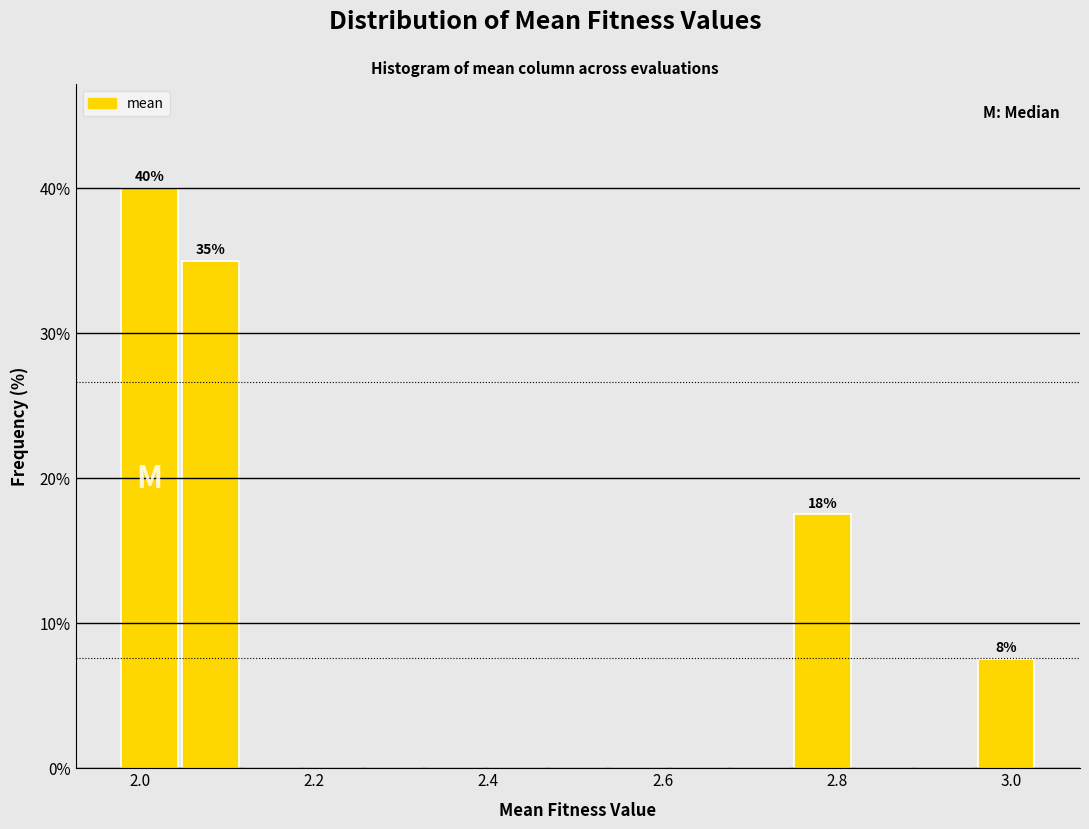

Around what value on the x-axis is the tallest bar? Give the approximate position of its centre, as read against the axis.

2.02